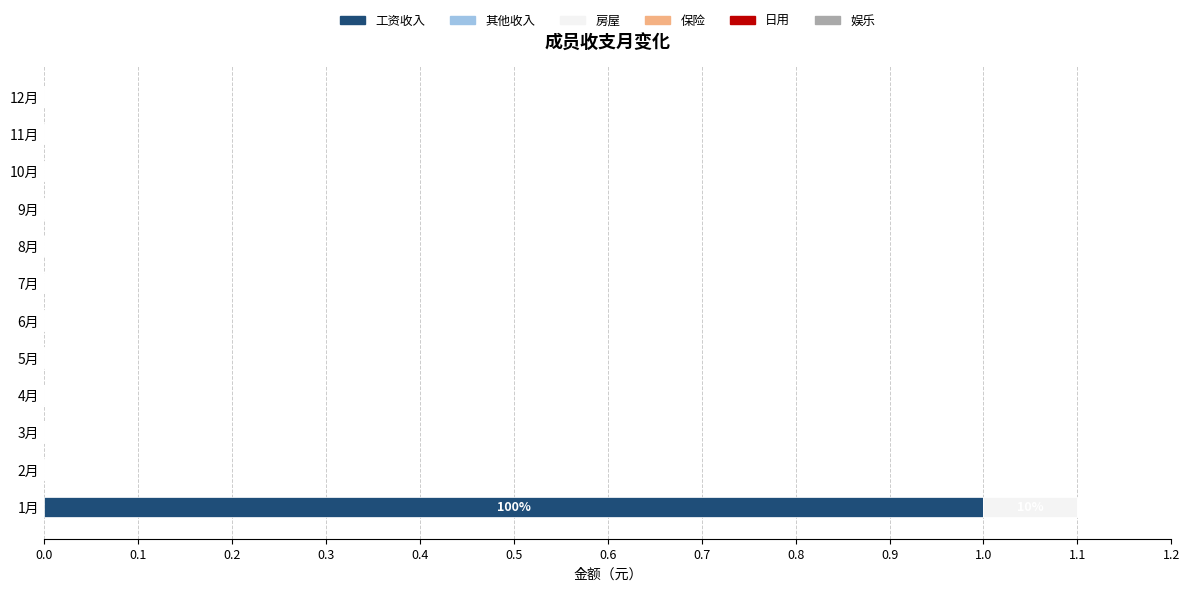

At which label does 工资收入 reach its peak?

1月